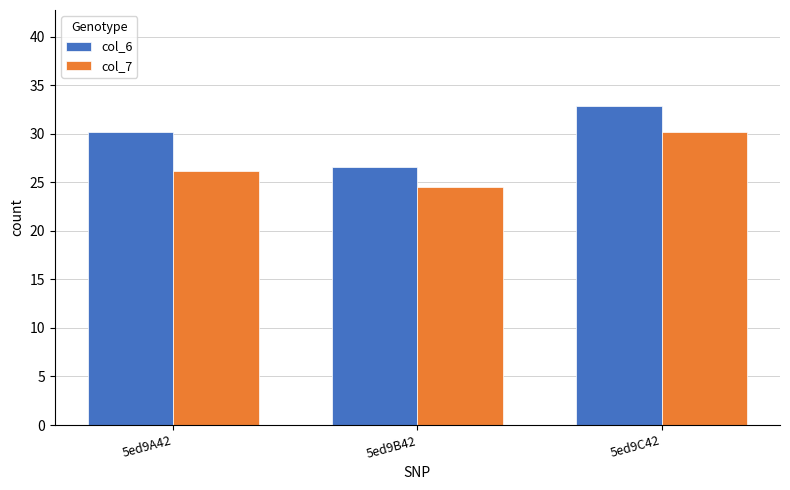

What are all the series names shown in the legend?

col_6, col_7